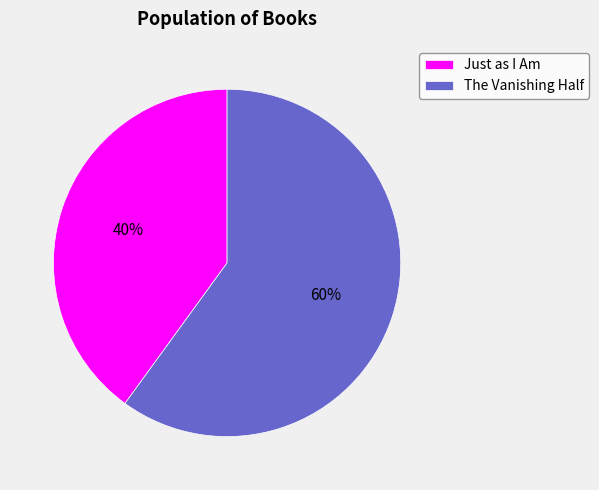

To the nearest percent, what is the average slice percentage?

50%